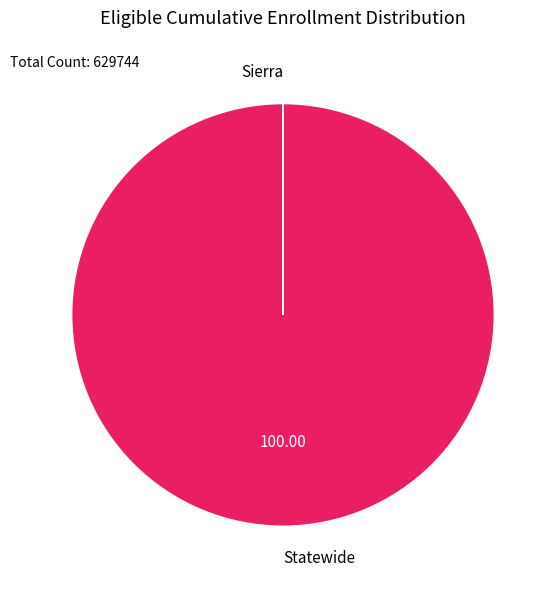

Does any single category account for the majority?

Yes